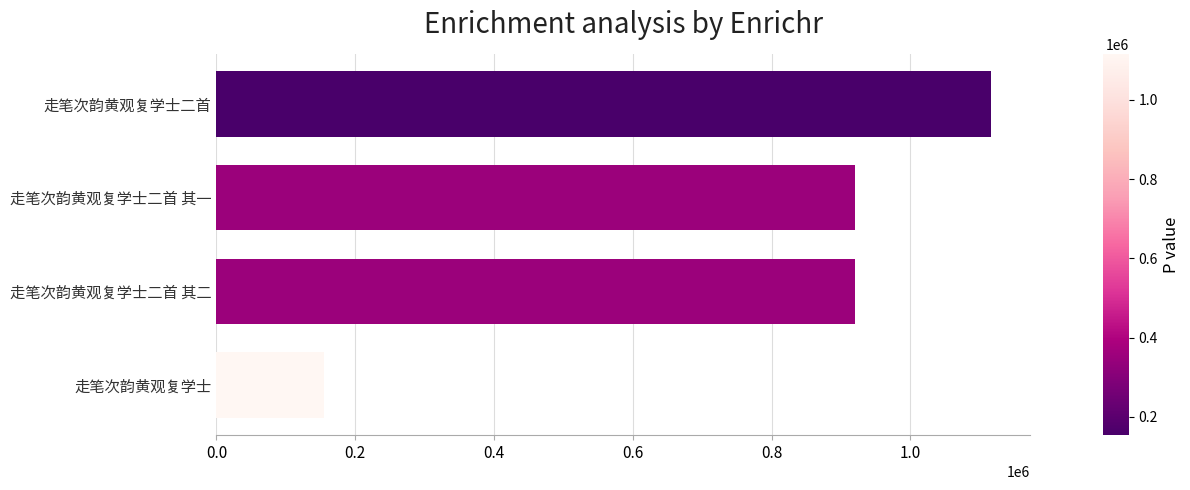

What is the ratio of the value at 走笔次韵黄观复学士二首 其二 to the value at 走笔次韵黄观复学士二首 其一?

1.0